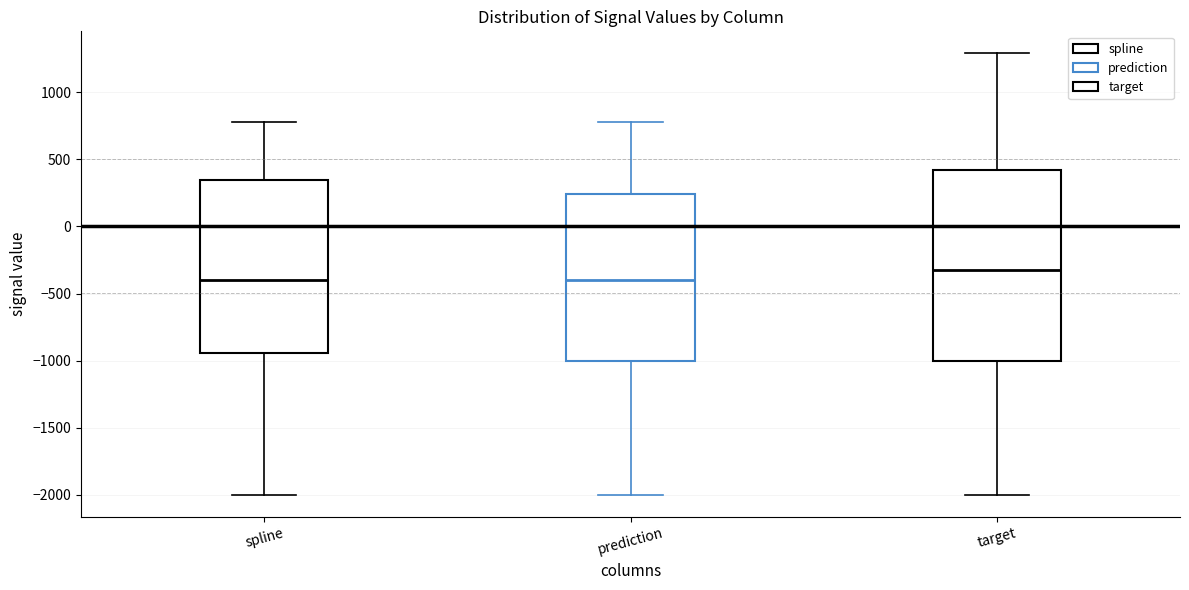

Reading left to right, transcribe this box plot: for each box, give where its median line is, the range the box spans, and where its two whiskers end, as read against the y-axis. The values are not printed on the chart, so give them approximately, as read against the axis.

spline: median -400, box -950 to 350, whiskers -2000 to 800
prediction: median -400, box -1000 to 250, whiskers -2000 to 800
target: median -300, box -1000 to 400, whiskers -2000 to 1300